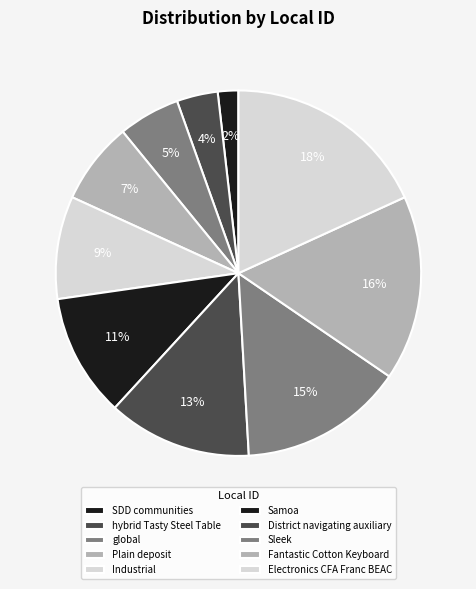

How many segments does this pie chart have?

10